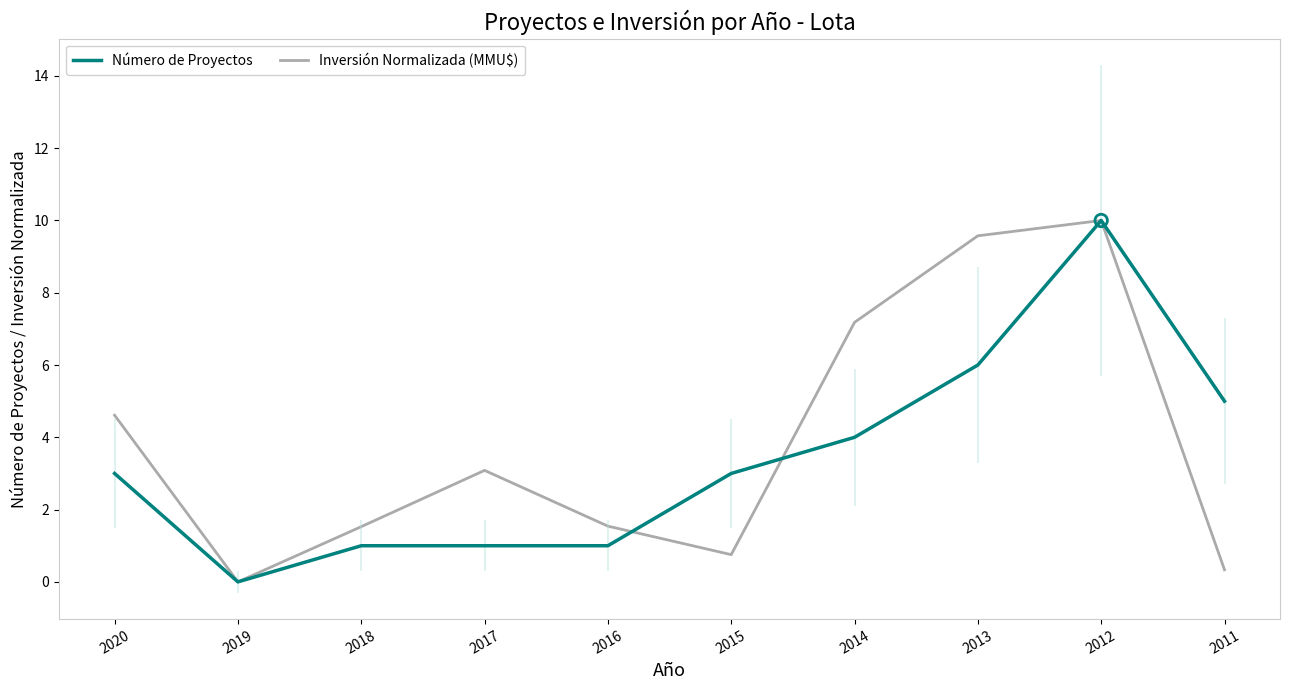

Which series has the widest spread of Y values?

Número de Proyectos